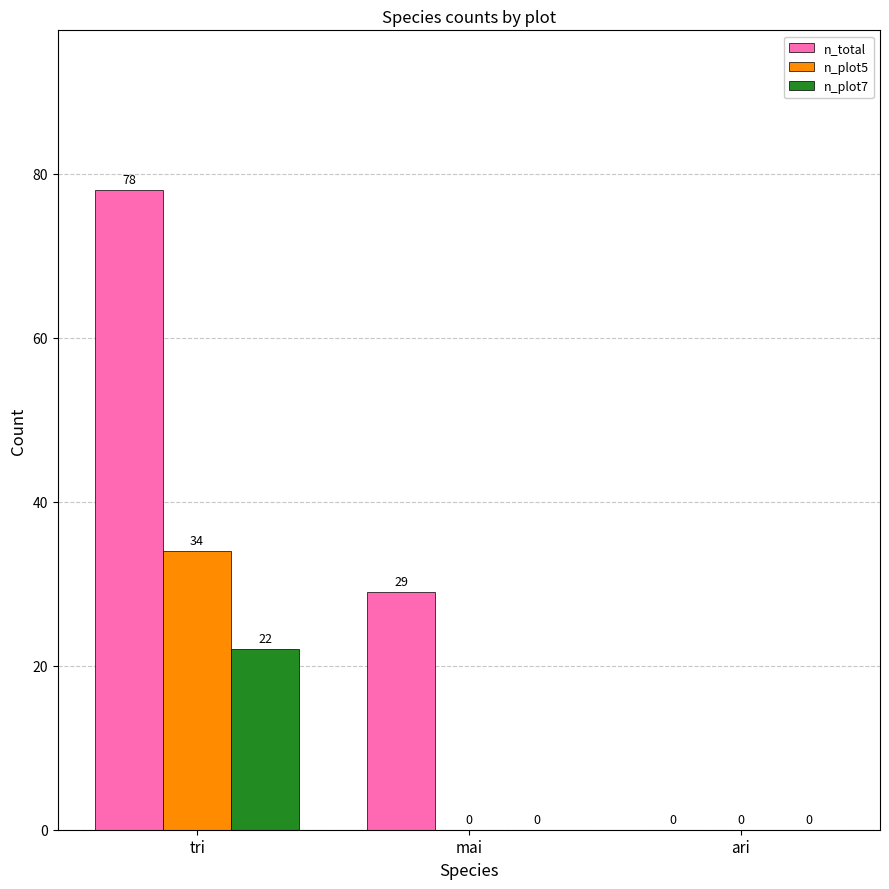

How many n_plot7 values are between 0 and 22?

3